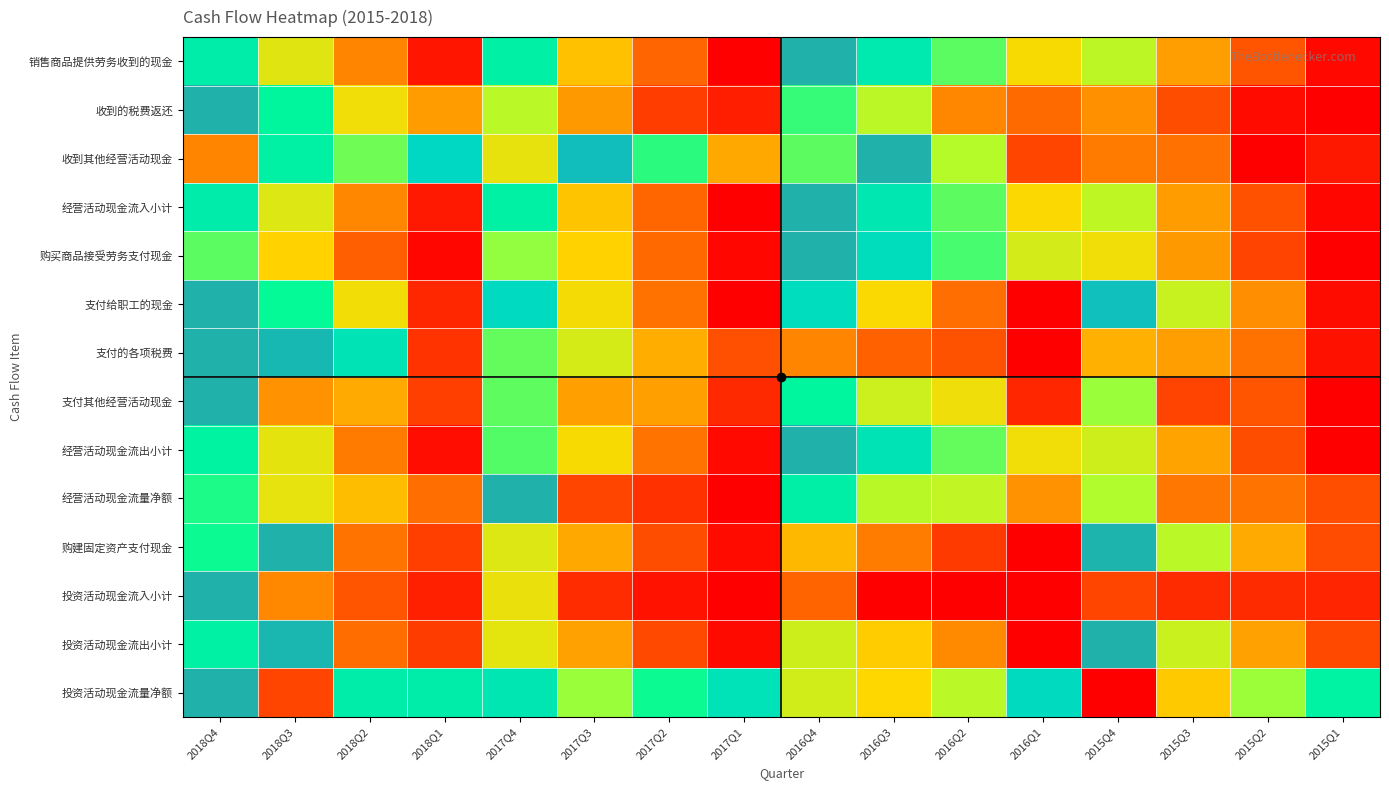

At which category is the sum across all series the highest?

2018Q4